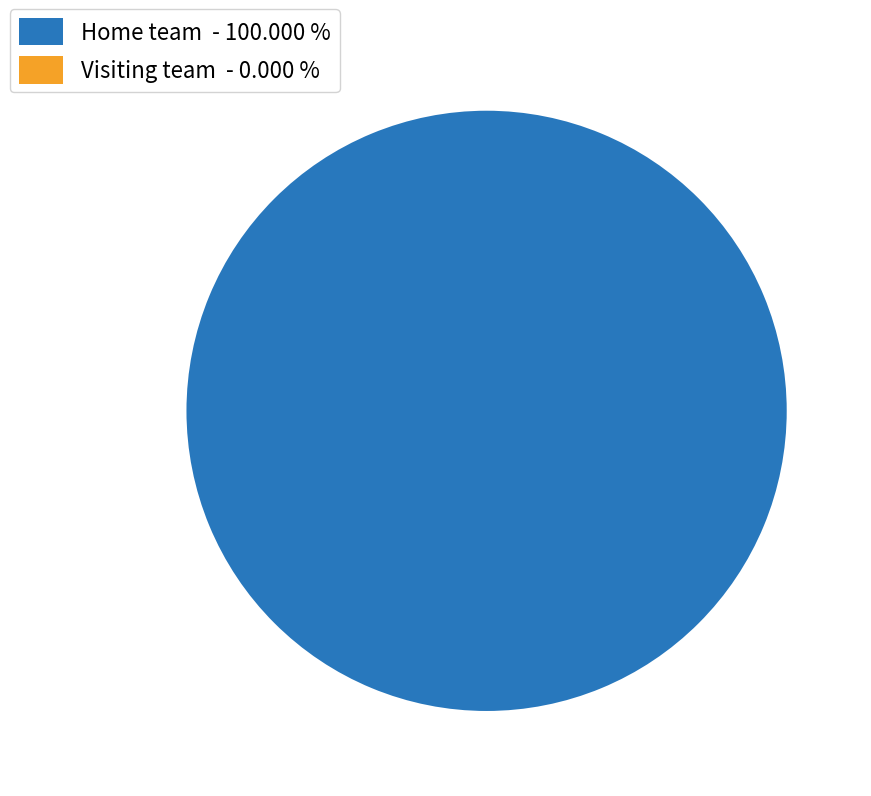

To the nearest percent, what is the combined percentage of Home team (Thunder) and Visiting team (Warriors)?

100%